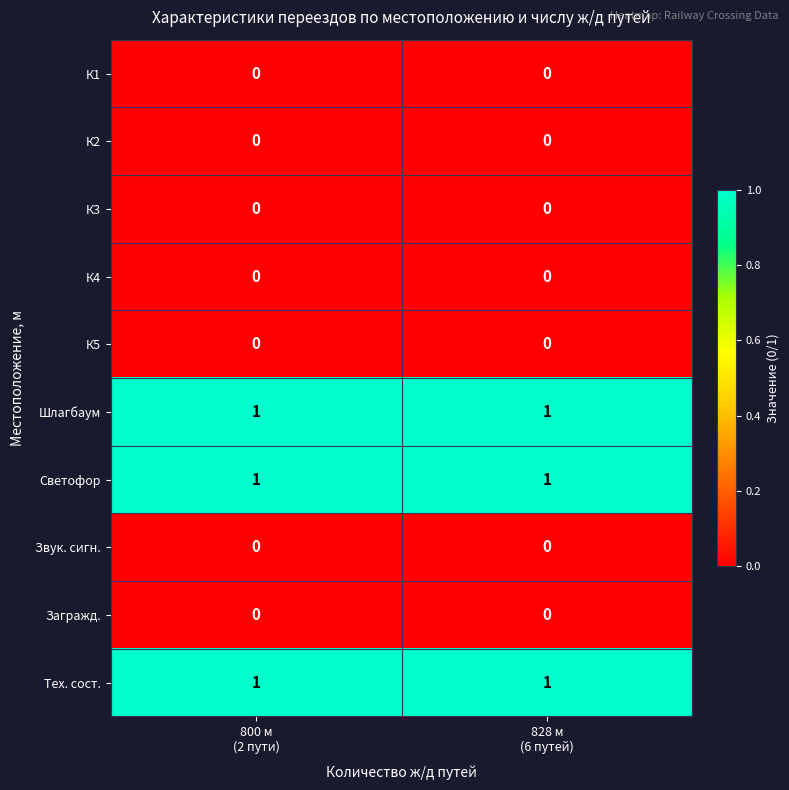

Reading left to right, list all the values displayed in this chart.

К1: 0	0
К2: 0	0
К3: 0	0
К4: 0	0
К5: 0	0
Шлагбаум: 1	1
Светофор: 1	1
Звук. сигн.: 0	0
Загражд.: 0	0
Тех. сост.: 1	1